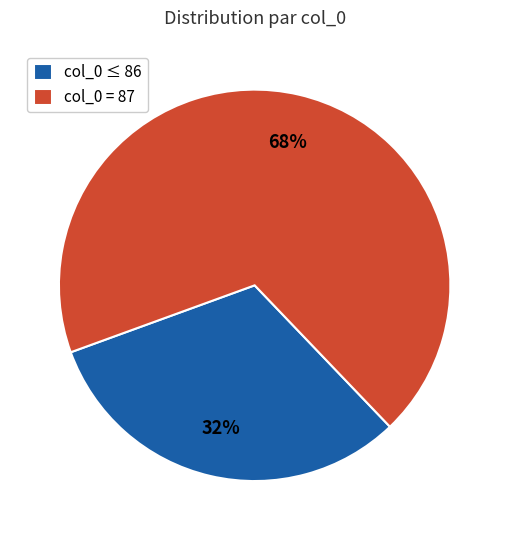

What percentage is the col_0 = 87 slice, to the nearest percent?

68%